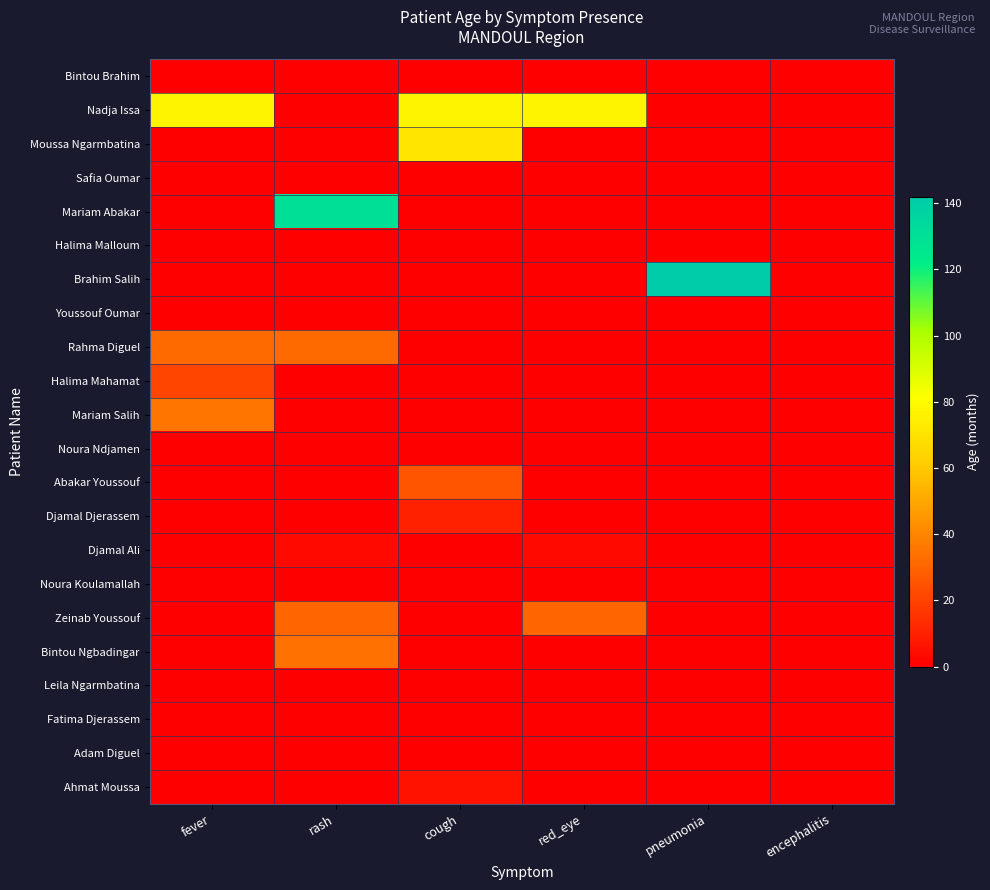

Reading right to left, list all the values displayed in this chart.

Bintou Brahim: encephalitis=0	pneumonia=0	red_eye=0	cough=0	rash=0	fever=0
Nadja Issa: encephalitis=0	pneumonia=0	red_eye=77	cough=77	rash=0	fever=77
Moussa Ngarmbatina: encephalitis=0	pneumonia=0	red_eye=0	cough=71	rash=0	fever=0
Safia Oumar: encephalitis=0	pneumonia=0	red_eye=0	cough=0	rash=0	fever=0
Mariam Abakar: encephalitis=0	pneumonia=0	red_eye=0	cough=0	rash=130	fever=0
Halima Malloum: encephalitis=0	pneumonia=0	red_eye=0	cough=0	rash=0	fever=0
Brahim Salih: encephalitis=0	pneumonia=142	red_eye=0	cough=0	rash=0	fever=0
Youssouf Oumar: encephalitis=0	pneumonia=0	red_eye=0	cough=0	rash=0	fever=0
Rahma Diguel: encephalitis=0	pneumonia=0	red_eye=0	cough=0	rash=32	fever=32
Halima Mahamat: encephalitis=0	pneumonia=0	red_eye=0	cough=0	rash=0	fever=21
Mariam Salih: encephalitis=0	pneumonia=0	red_eye=0	cough=0	rash=0	fever=35
Noura Ndjamen: encephalitis=0	pneumonia=0	red_eye=0	cough=0	rash=0	fever=0
Abakar Youssouf: encephalitis=0	pneumonia=0	red_eye=0	cough=26	rash=0	fever=0
Djamal Djerassem: encephalitis=0	pneumonia=0	red_eye=0	cough=10	rash=0	fever=0
Djamal Ali: encephalitis=0	pneumonia=0	red_eye=3	cough=0	rash=3	fever=0
Noura Koulamallah: encephalitis=0	pneumonia=0	red_eye=0	cough=0	rash=0	fever=0
Zeinab Youssouf: encephalitis=0	pneumonia=0	red_eye=31	cough=0	rash=31	fever=0
Bintou Ngbadingar: encephalitis=0	pneumonia=0	red_eye=0	cough=0	rash=34	fever=0
Leila Ngarmbatina: encephalitis=0	pneumonia=0	red_eye=0	cough=0	rash=0	fever=0
Fatima Djerassem: encephalitis=0	pneumonia=0	red_eye=0	cough=0	rash=0	fever=0
Adam Diguel: encephalitis=0	pneumonia=0	red_eye=0	cough=0	rash=0	fever=0
Ahmat Moussa: encephalitis=0	pneumonia=0	red_eye=0	cough=6	rash=0	fever=0